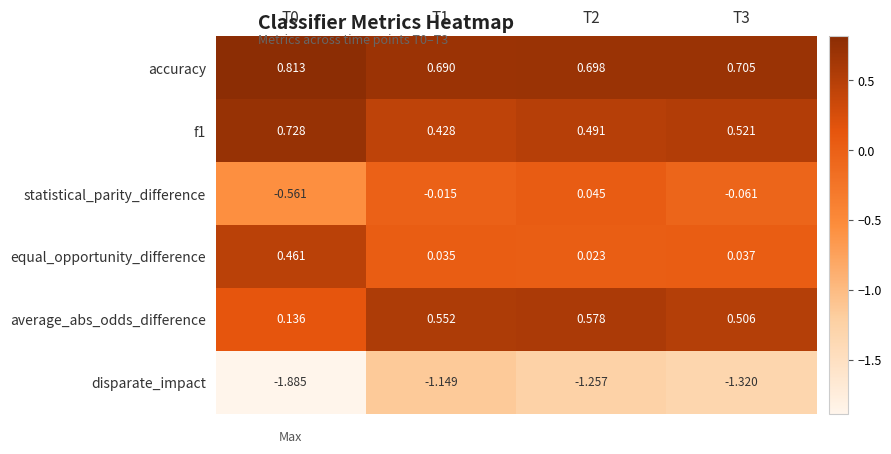

Which series has the largest range (max minus min)?

disparate_impact